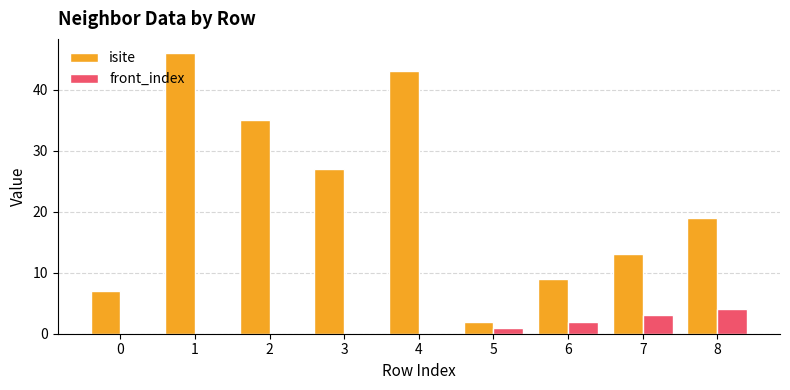

Which series changed the most between 1 and 8?

isite